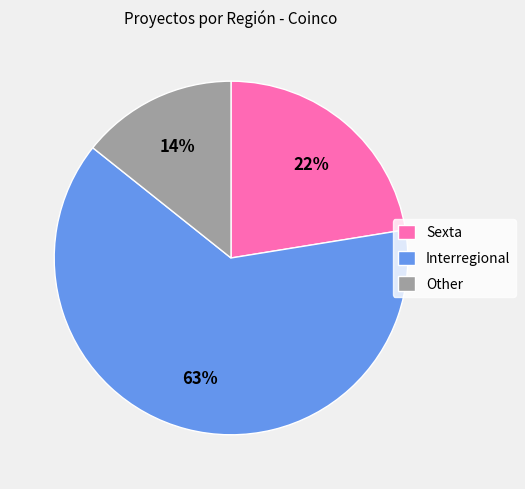

Which has a higher value, Other or Sexta?

Sexta